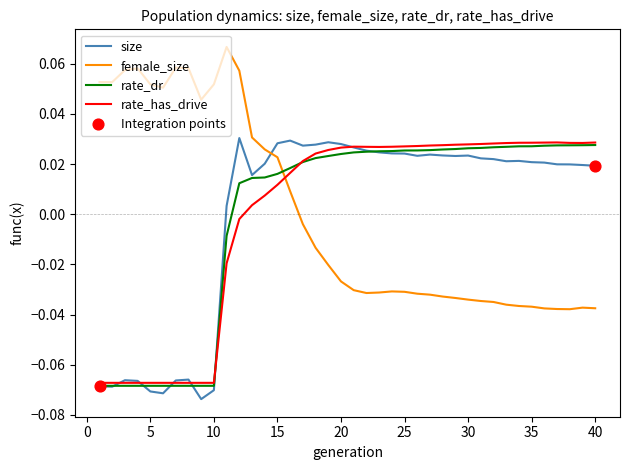

At how many categories does at least one series exceed 0?

40